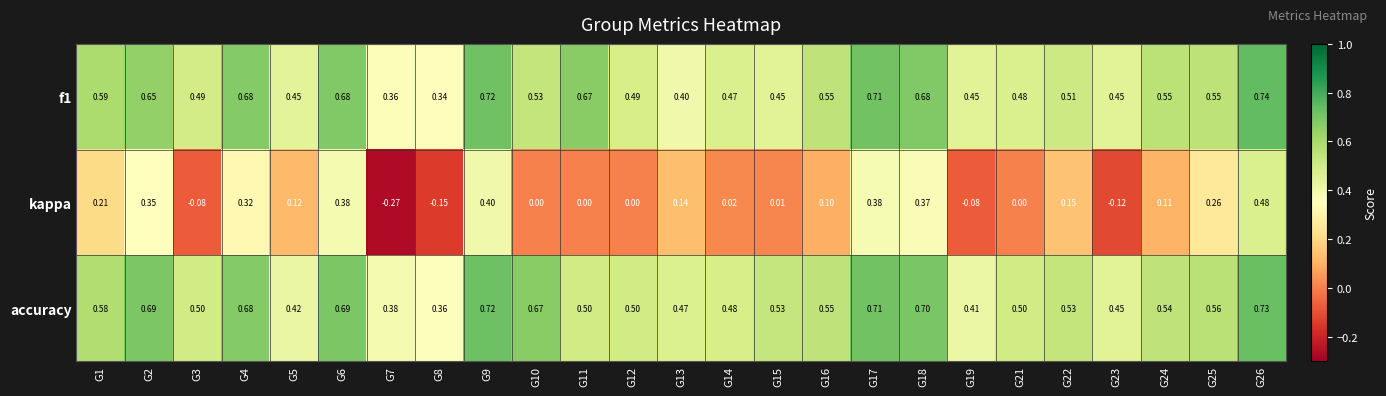

Which series has the largest range (max minus min)?

kappa